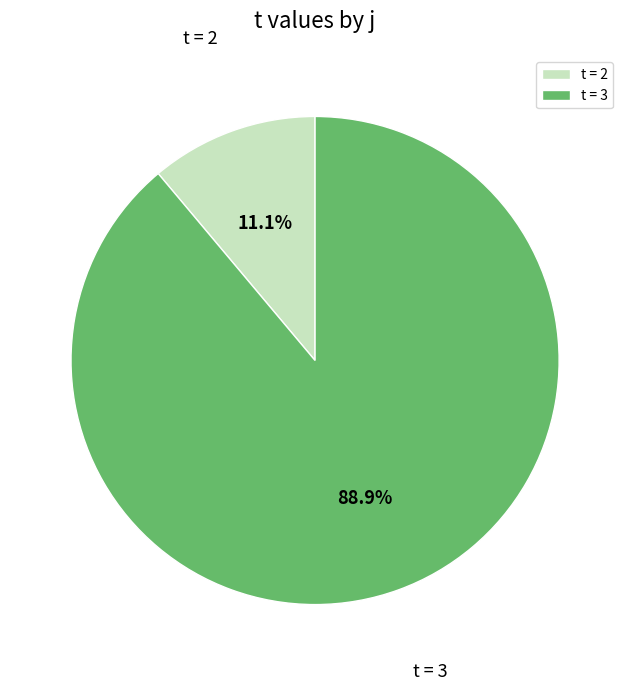

What is the majority slice?

t = 3